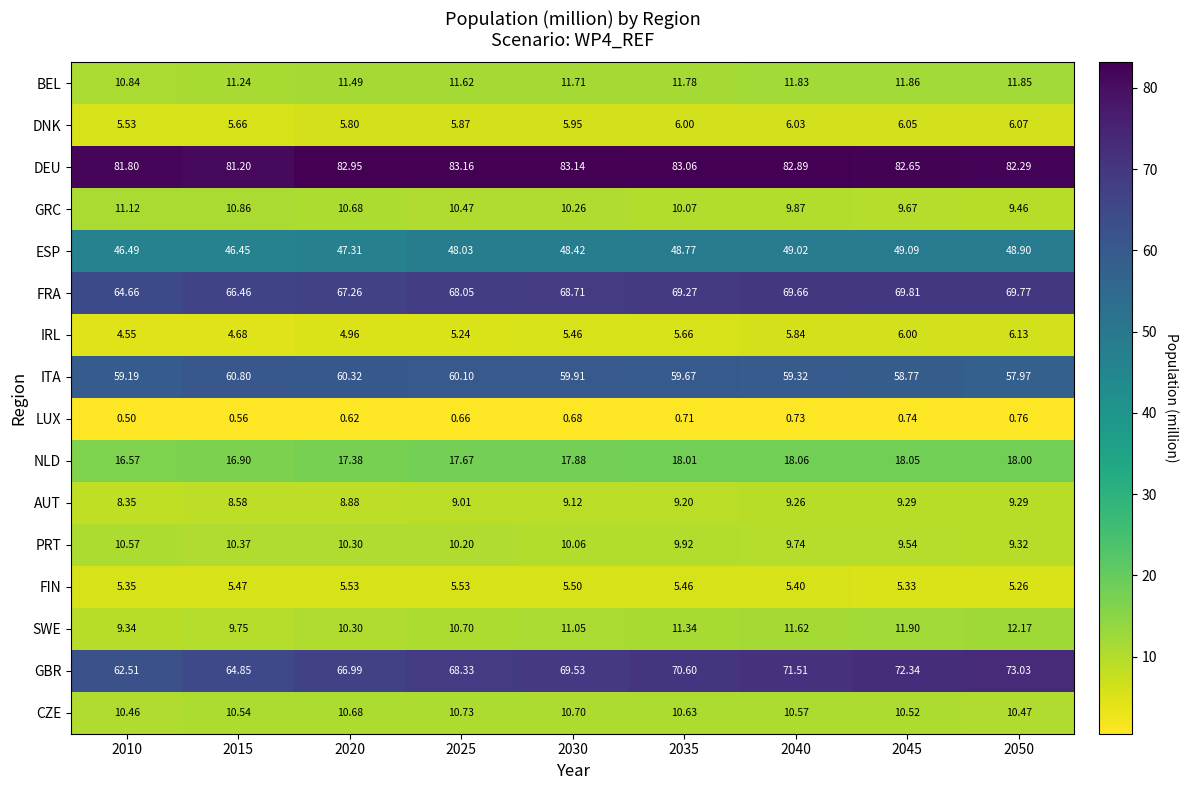

At how many categories does at least one series exceed 45?

9